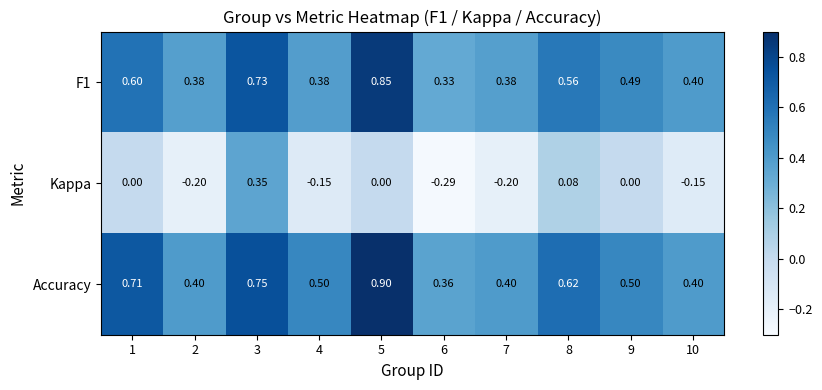

How many series are shown in this chart?

3